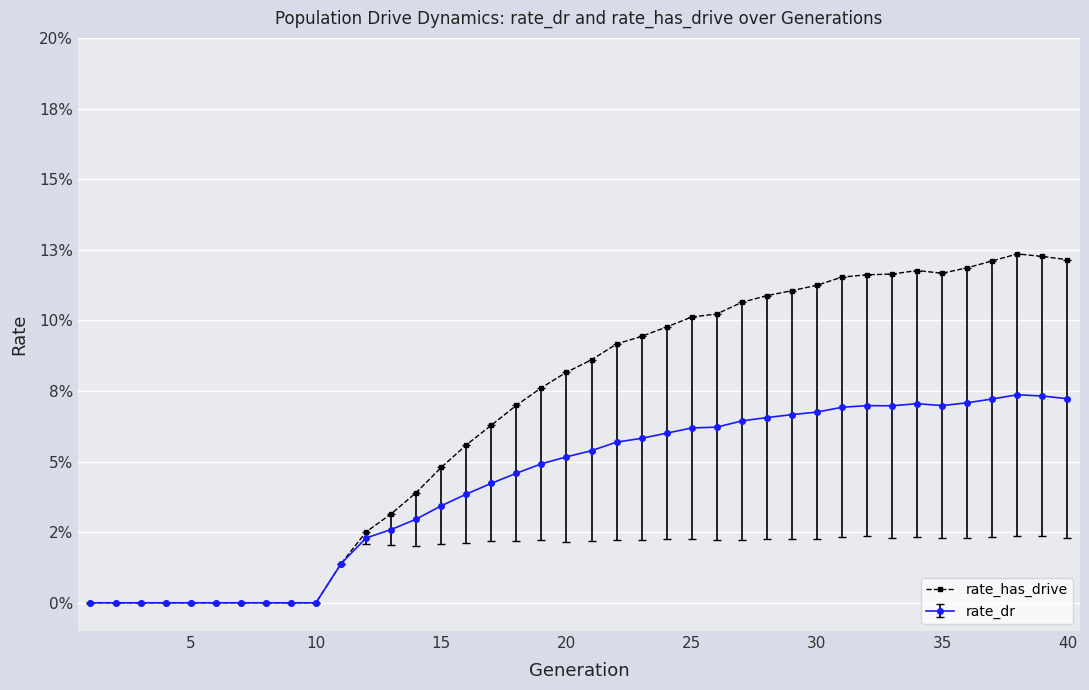

Is this an area chart (filled region under the line)?

No